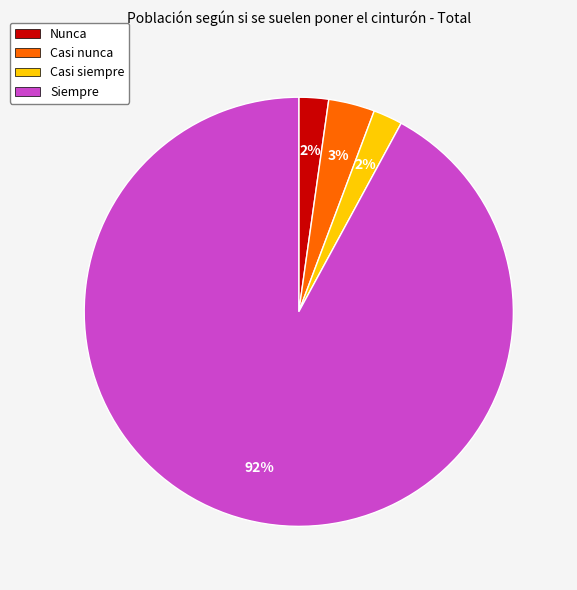

Is there any slice that represents more than half of the pie?

Yes